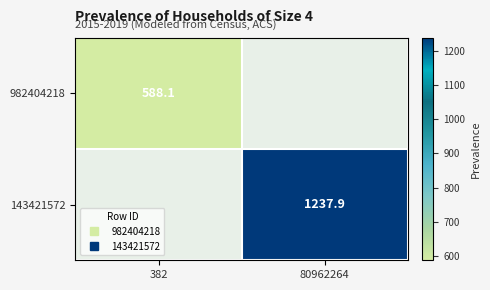

The value of 982404218 at 382 is 588.1. True or false?

True